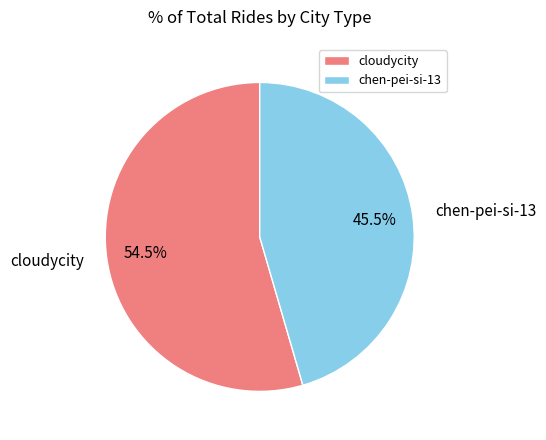

To the nearest percent, what is the difference between the largest and smallest slice percentages?

9%